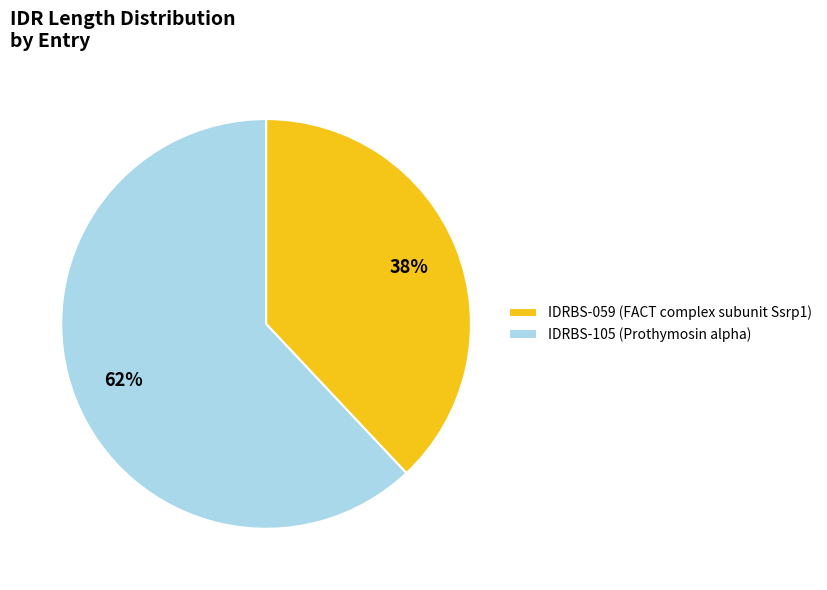

Which category has the smallest portion of the pie?

IDRBS-059